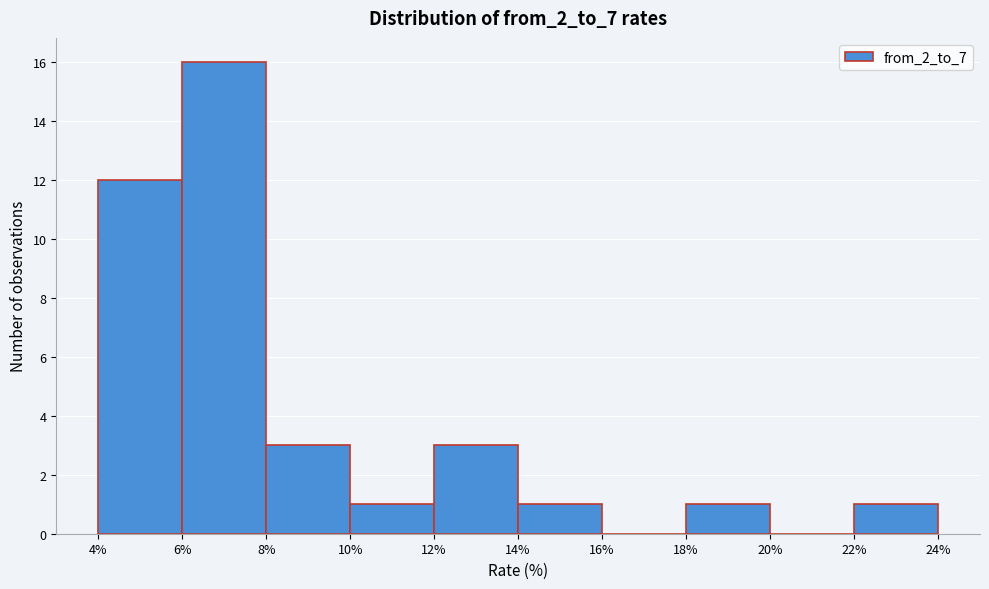

What is the height of the bar covering 22% to 24% on the x-axis? The values are not printed on the chart, so give them approximately, as read against the axis.

1